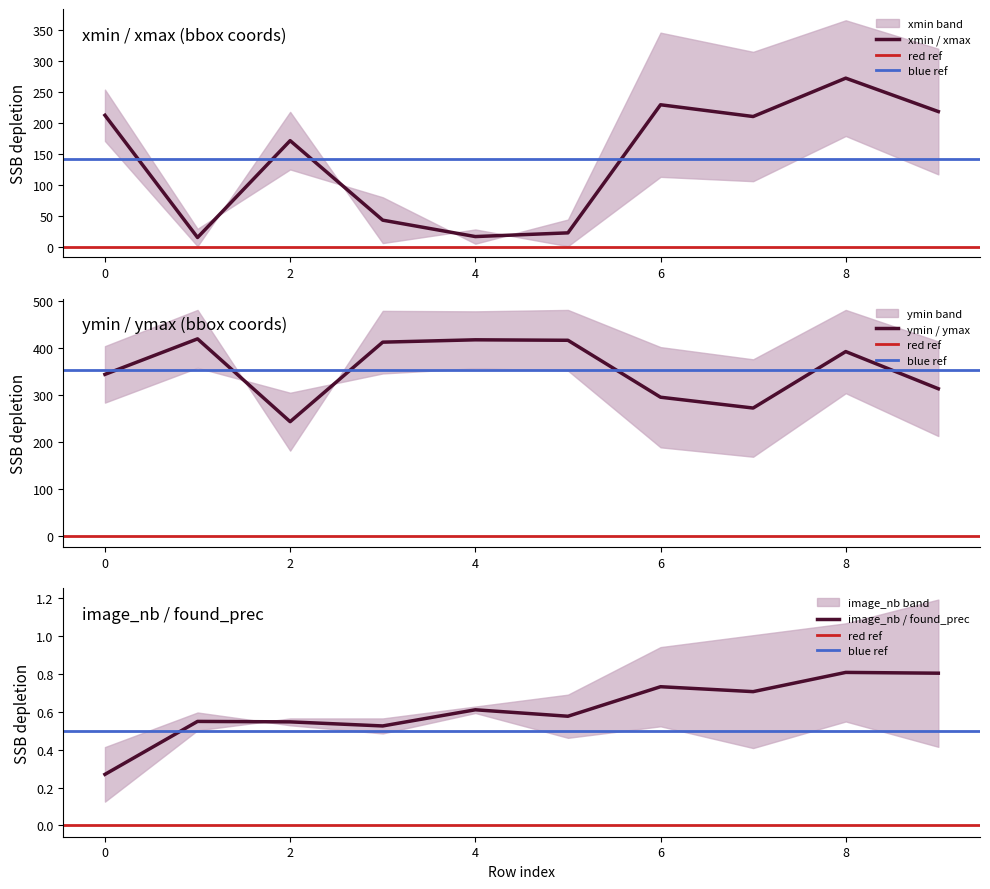

What is the maximum value for xmin / xmax?

272.5